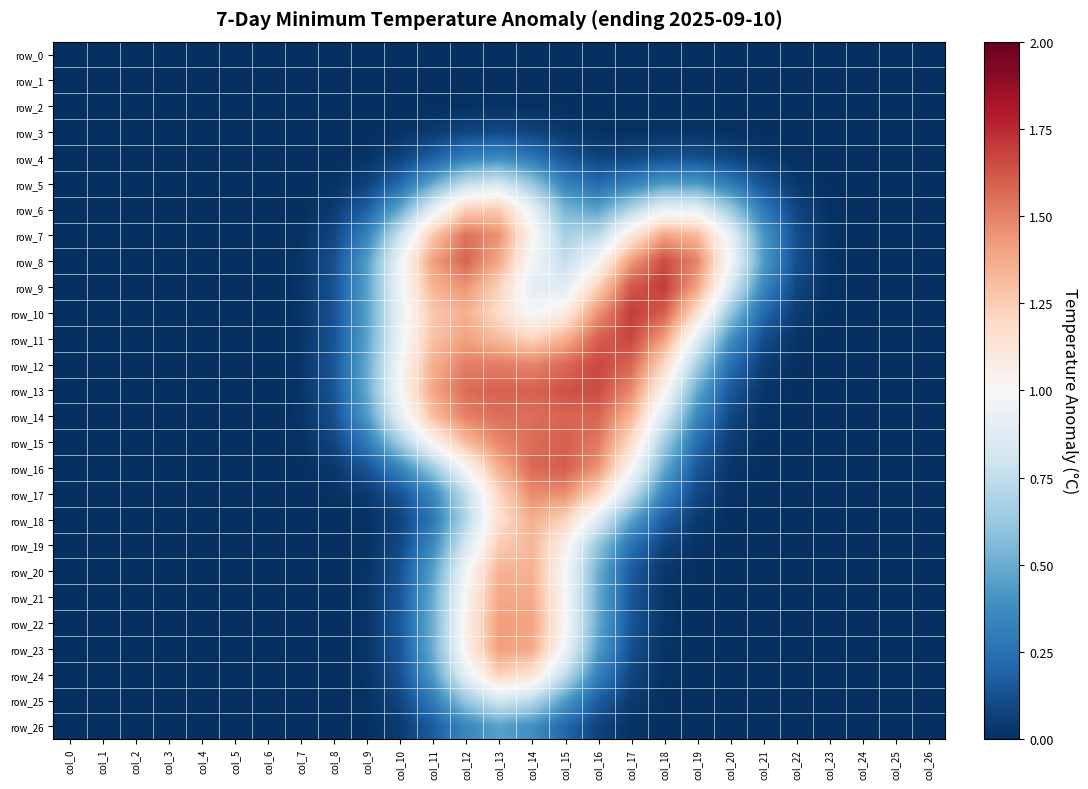

The row_12 series shows 0.0 at col_6. True or false?

True